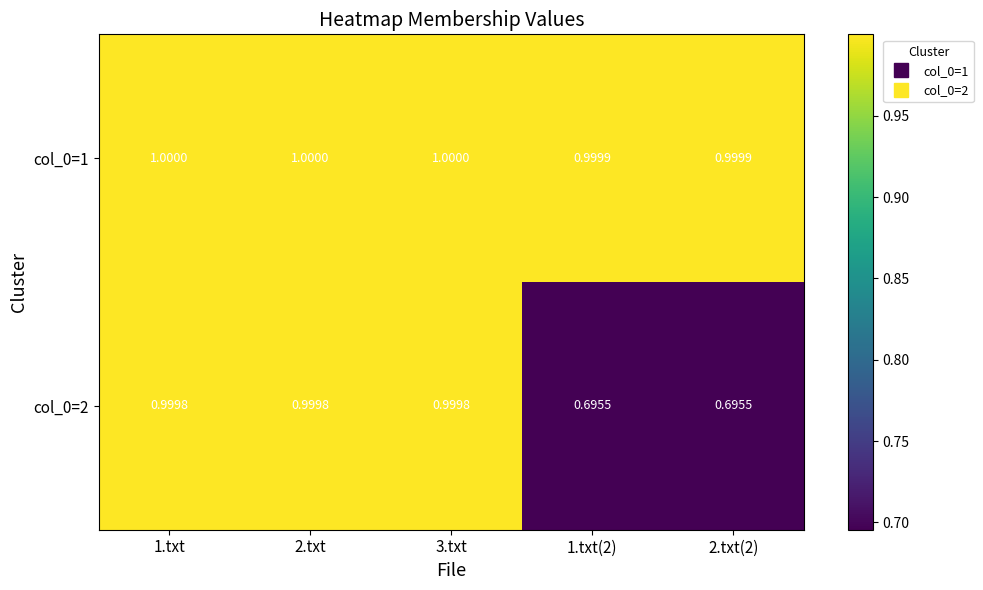

Is the value of col_0=2 at 2.txt greater than the value of col_0=1 at 2.txt?

No